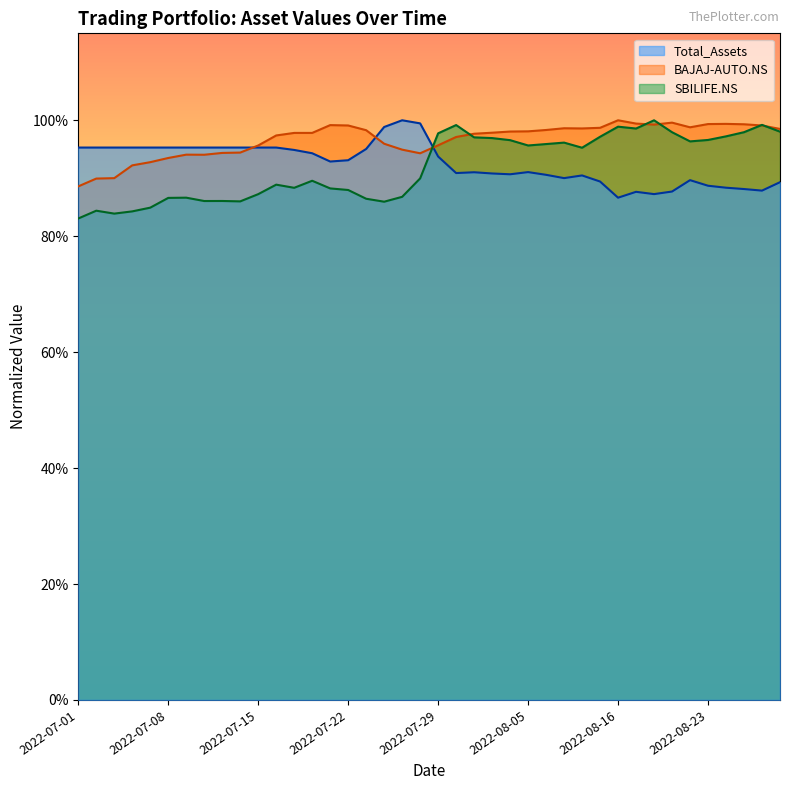

Is it true that the value at 2022-08-05 is 0.3?

False